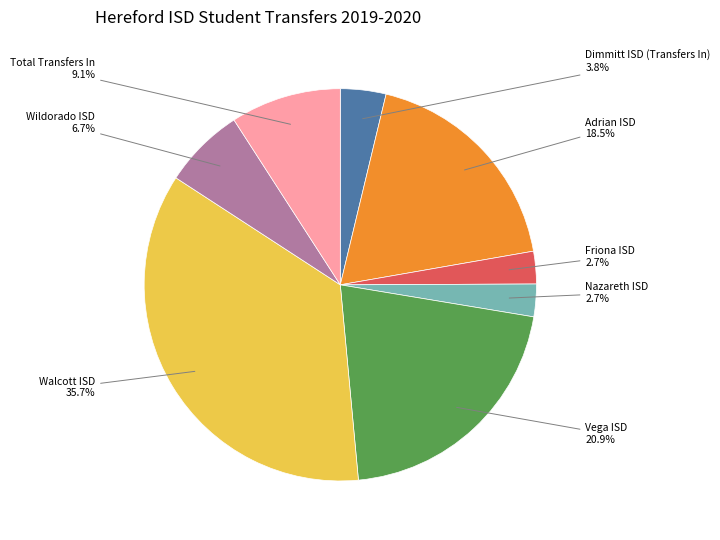

Count the number of slices in the pie.

8